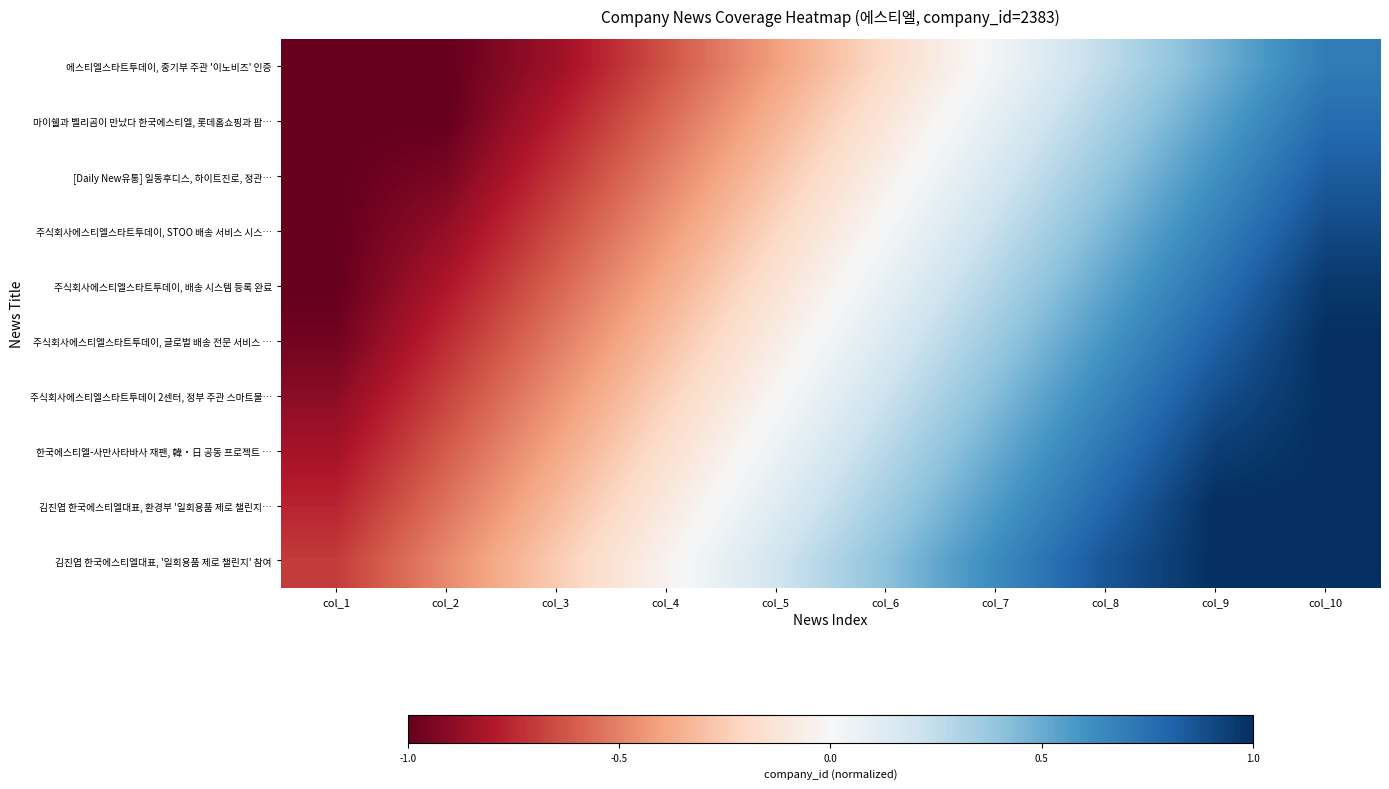

At which category does the chart reach its peak across all series?

col_10